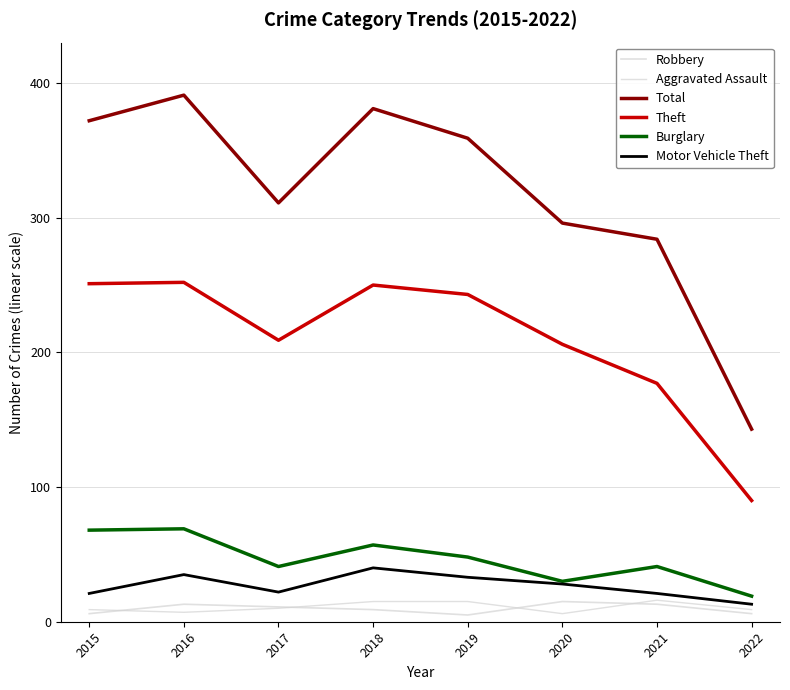

Where does the Theft series first go above 243?

2015